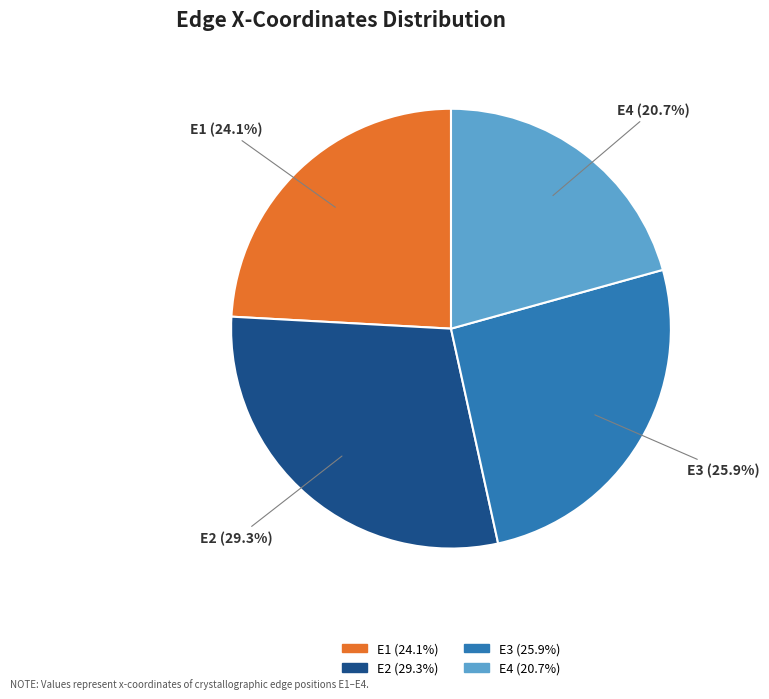

Which category has the biggest portion of the pie?

E2